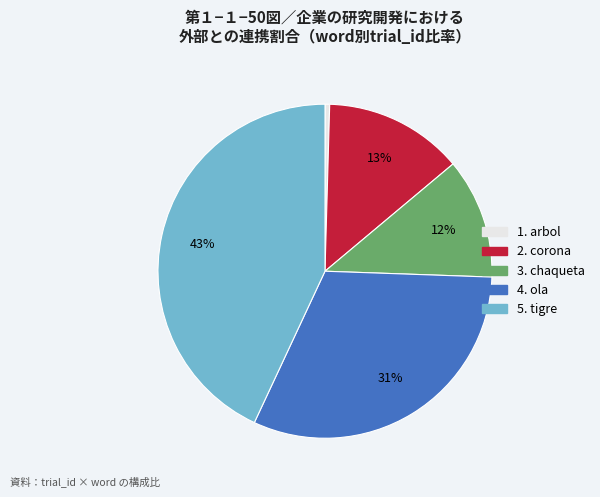

To the nearest percent, what is the difference between the largest and smallest slice percentages?

43%